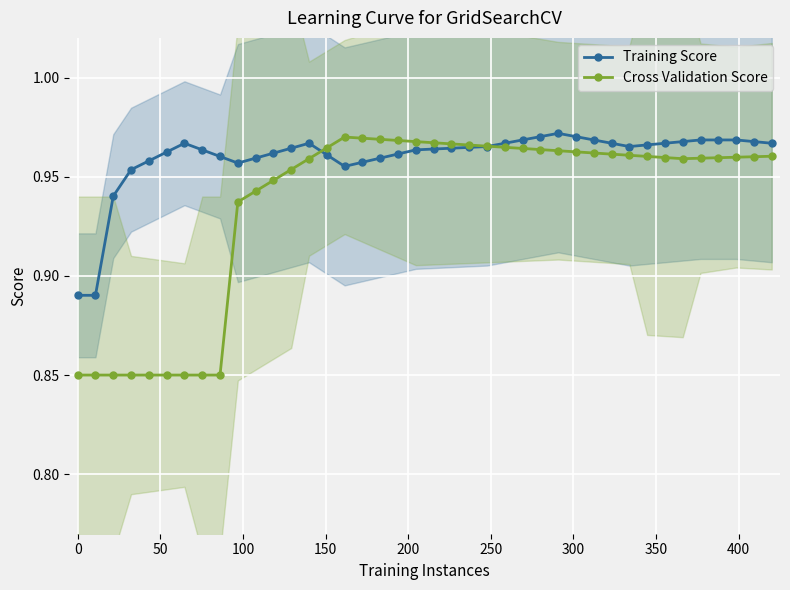

Count the Training Score values in the range 0 to 1.

40